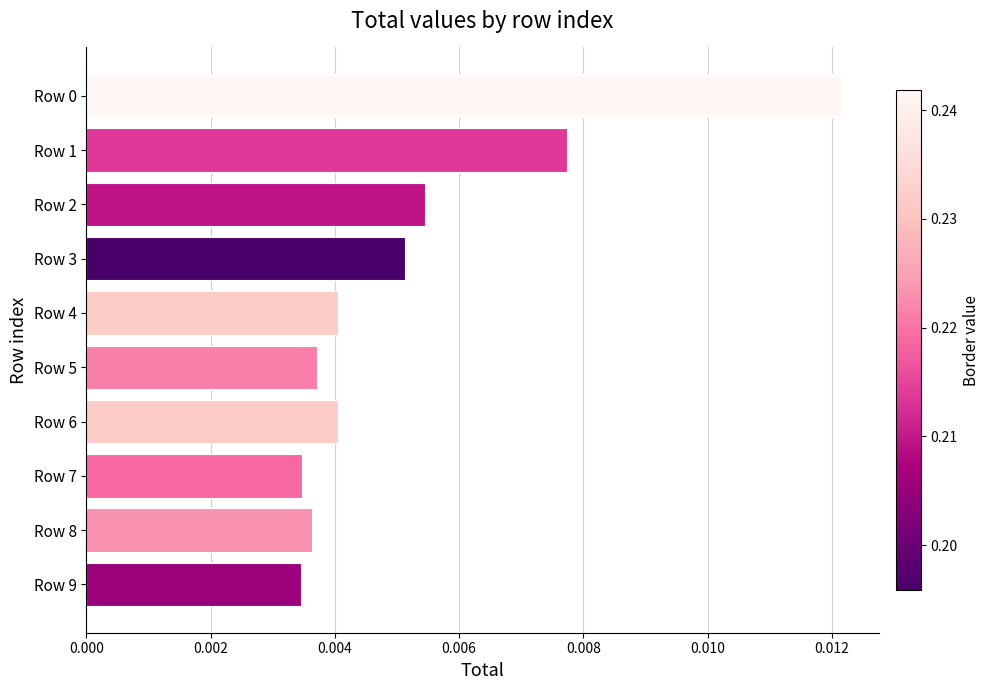

How many values are between 0 and 1?

10